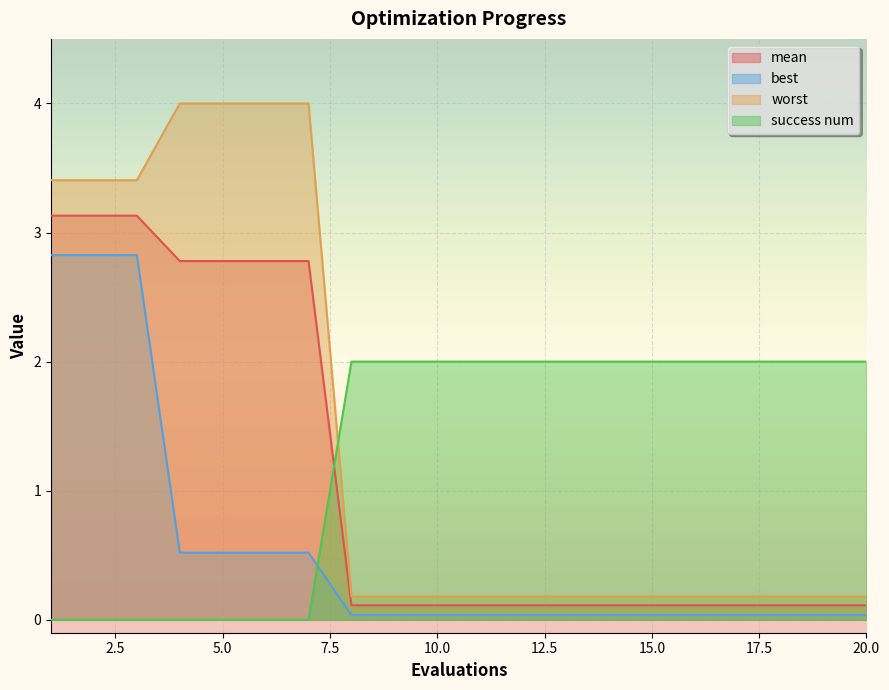

Is it true that worst equals 0.2 at 10.0?

True